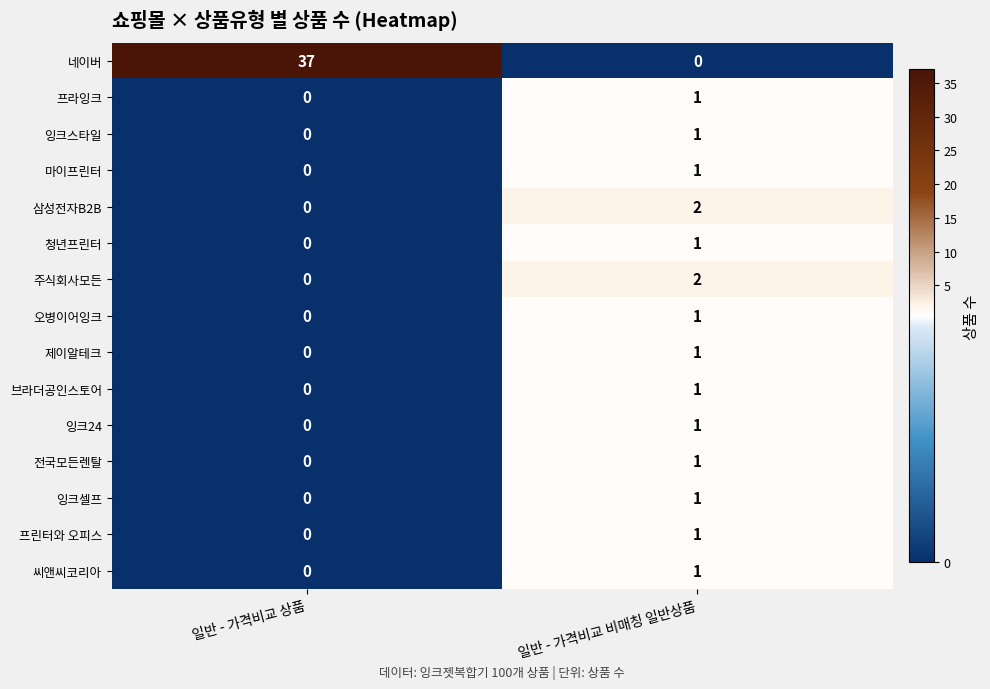

Between 일반 - 가격비교 상품 and 일반 - 가격비교 비매칭 일반상품, which series saw the biggest shift?

네이버